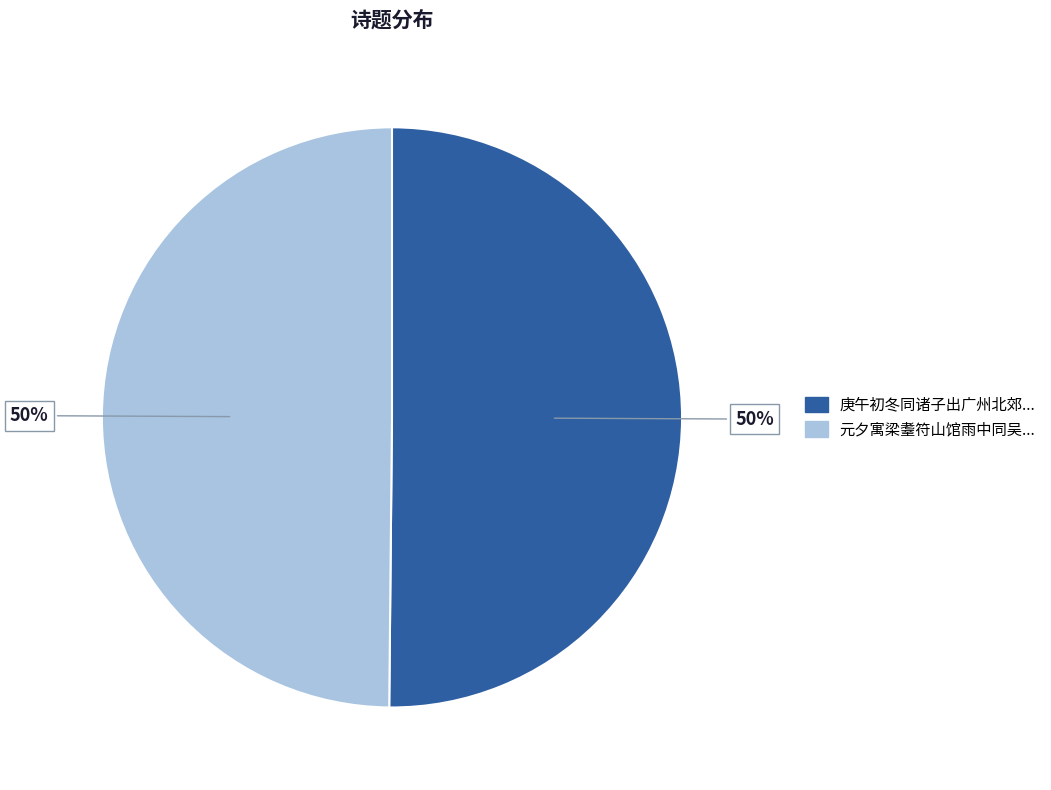

How many slices are in this pie chart?

2